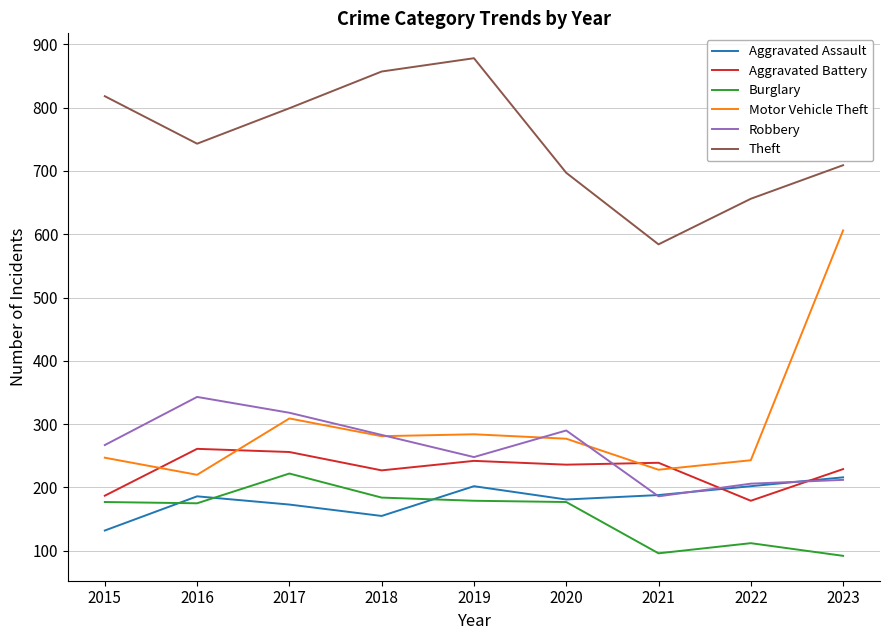

The Robbery series shows 572 at 2016. True or false?

False